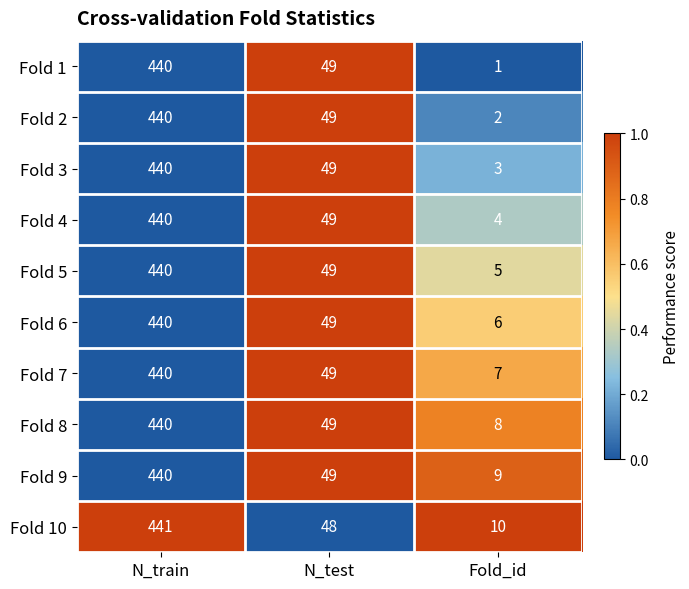

What is the maximum value for Fold 3?

440